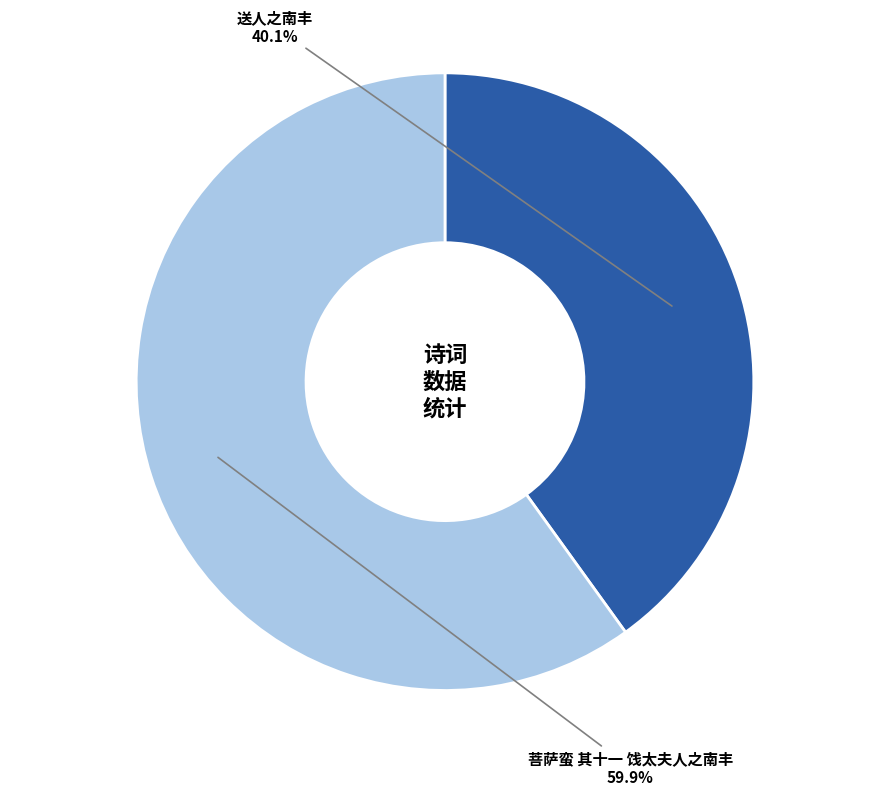

Is there any slice that represents more than half of the pie?

Yes